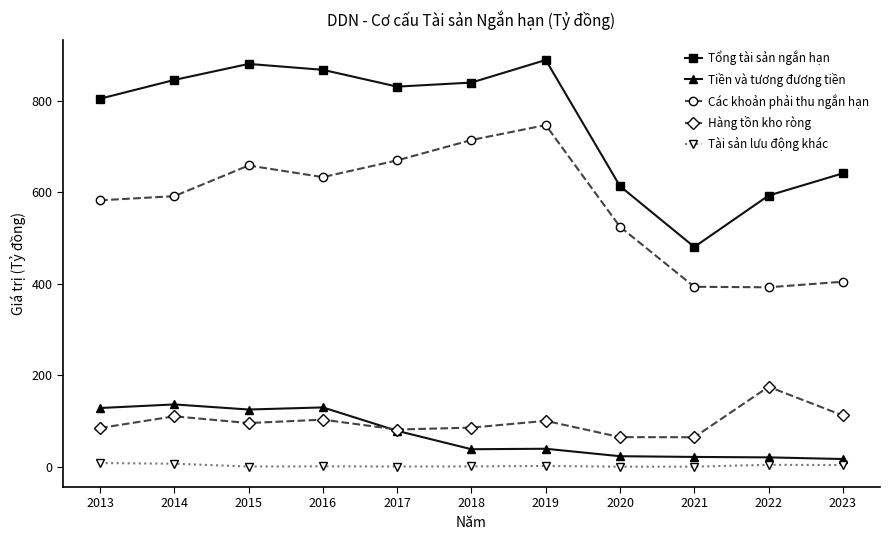

What is the average value of the Hàng tồn kho ròng series?

98.1